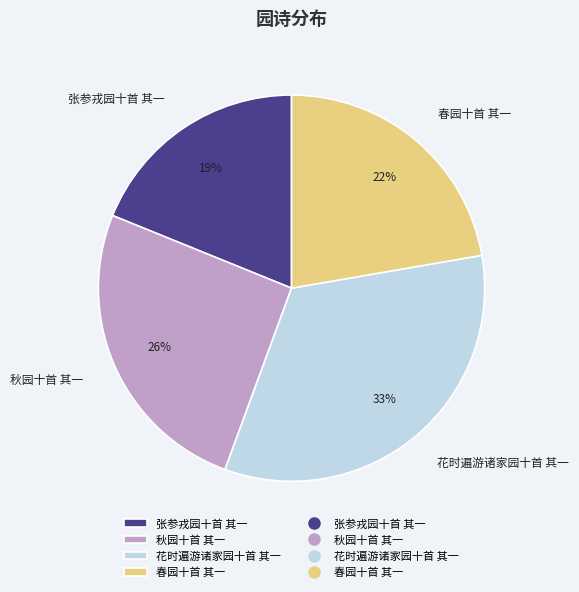

Rank the categories by value from highest to lowest.

花时遍游诸家园十首 其一, 秋园十首 其一, 春园十首 其一, 张参戎园十首 其一